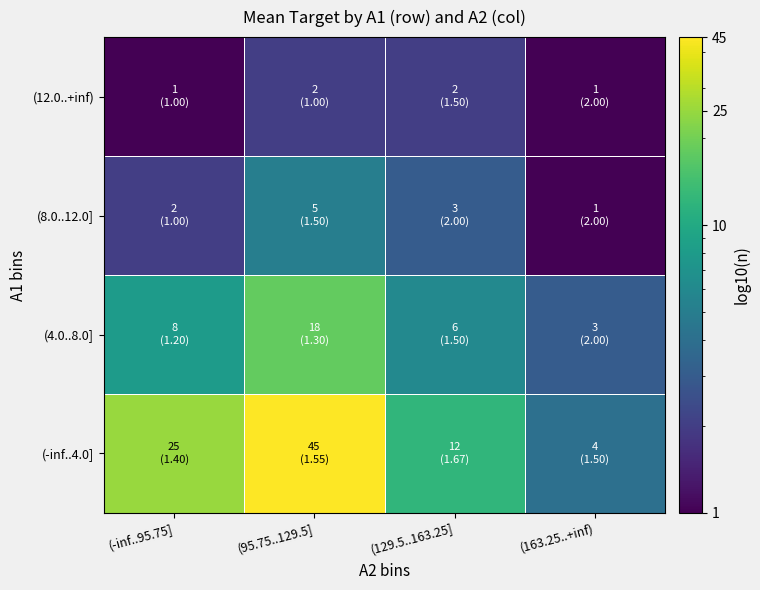

Rank the series by their maximum value, from highest to lowest.

(-inf..4.0], (4.0..8.0], (8.0..12.0], (12.0..+inf)